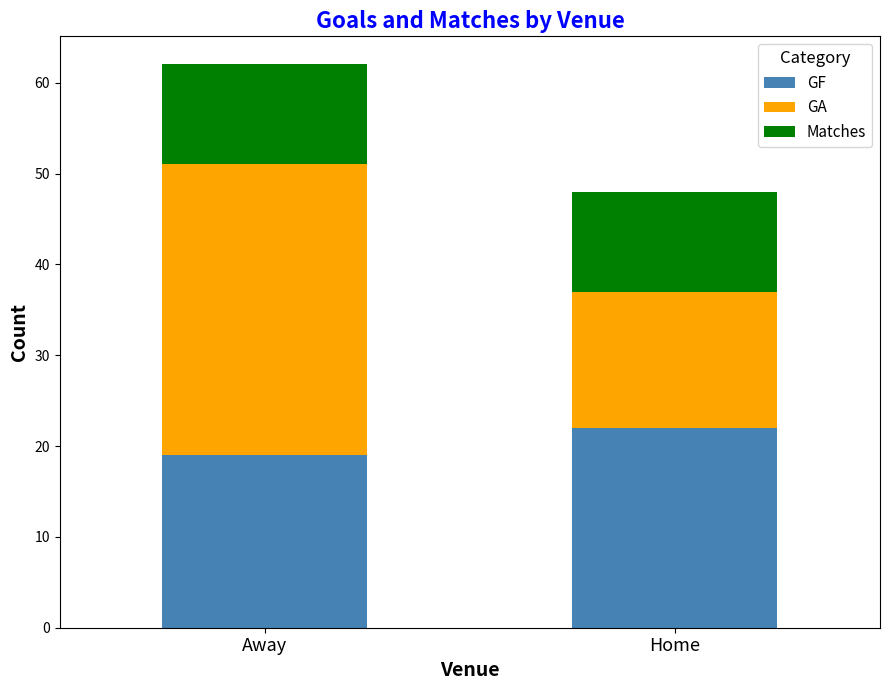

Where is GF nearest to the value 20?

Away